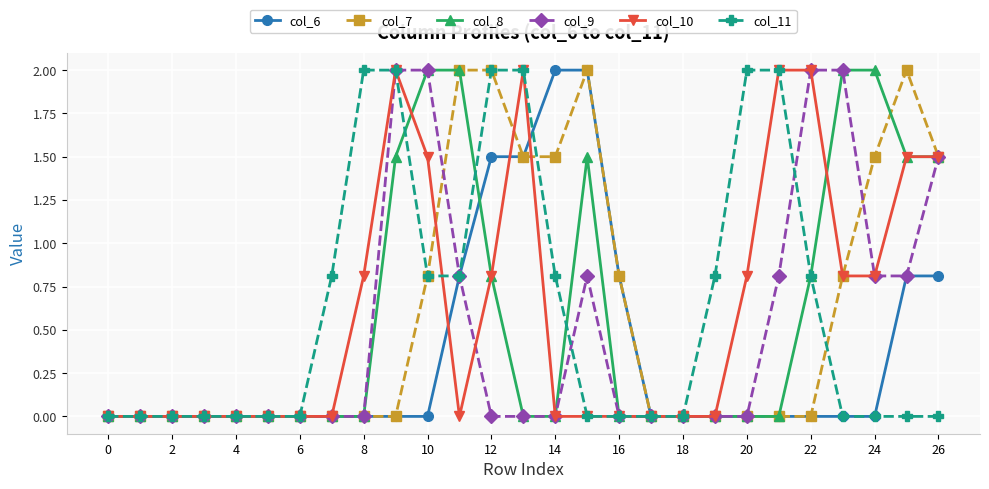

What is the value of the col_6 point at the 27th from the left?

0.8